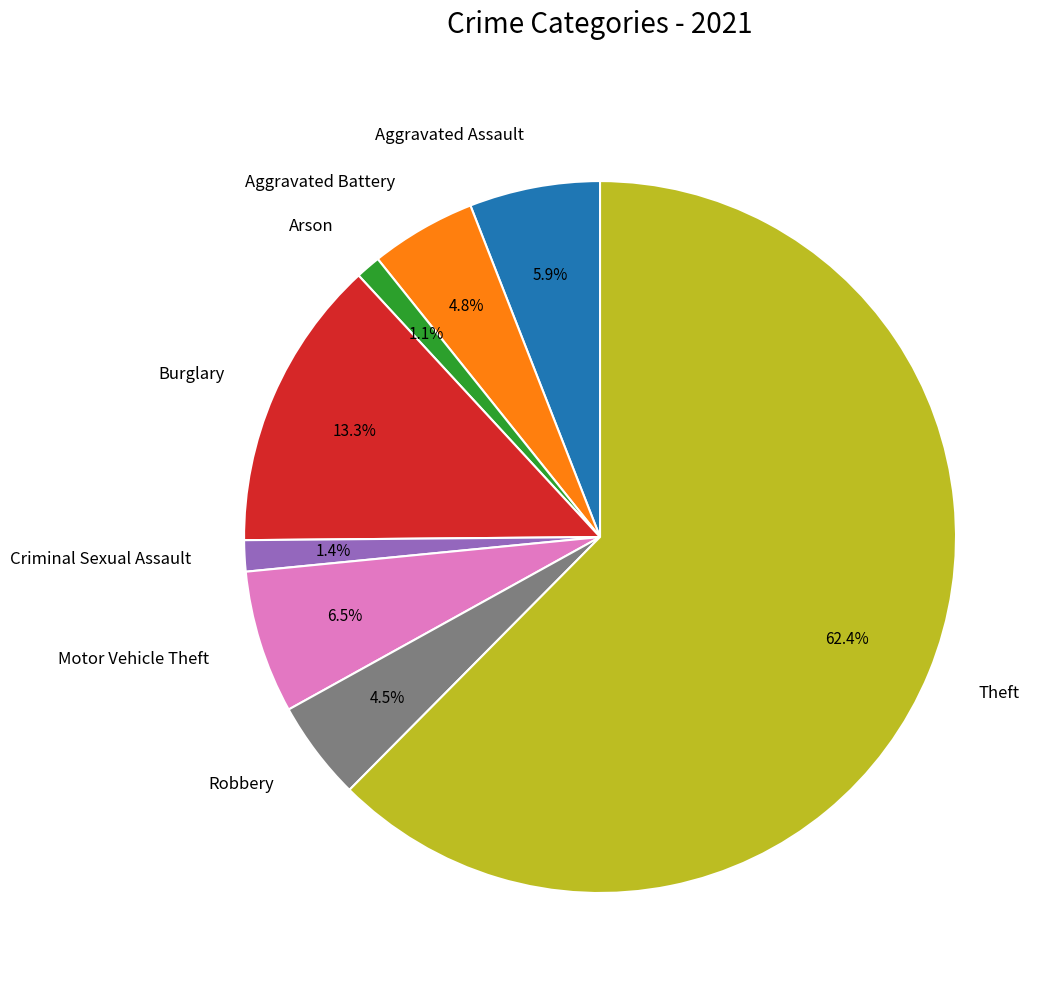

Is it true that Motor Vehicle Theft is 1% of the pie?

False